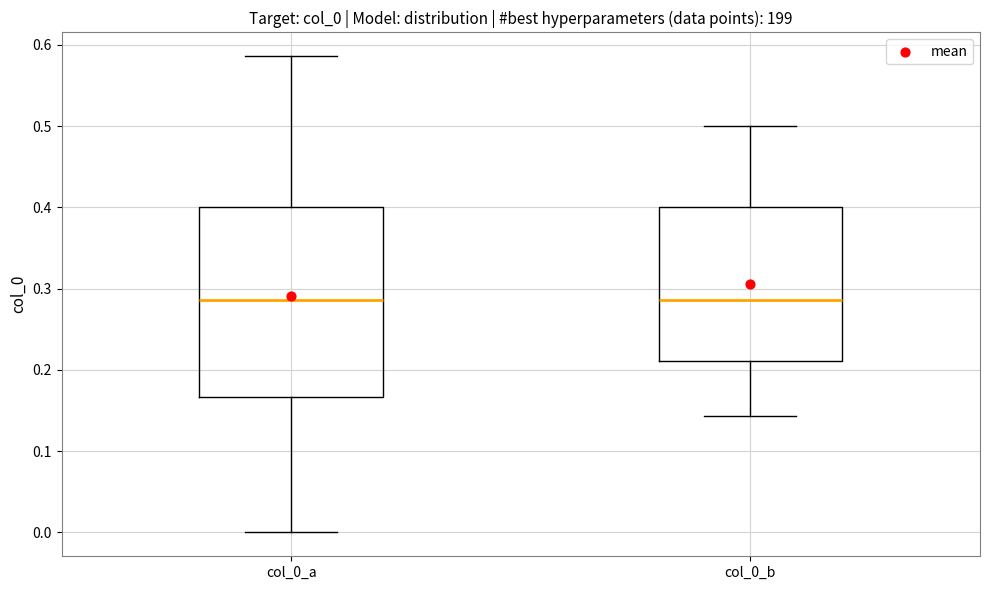

Comparing the boxes themselves (not the whiskers), which one is the tallest?

col_0_a